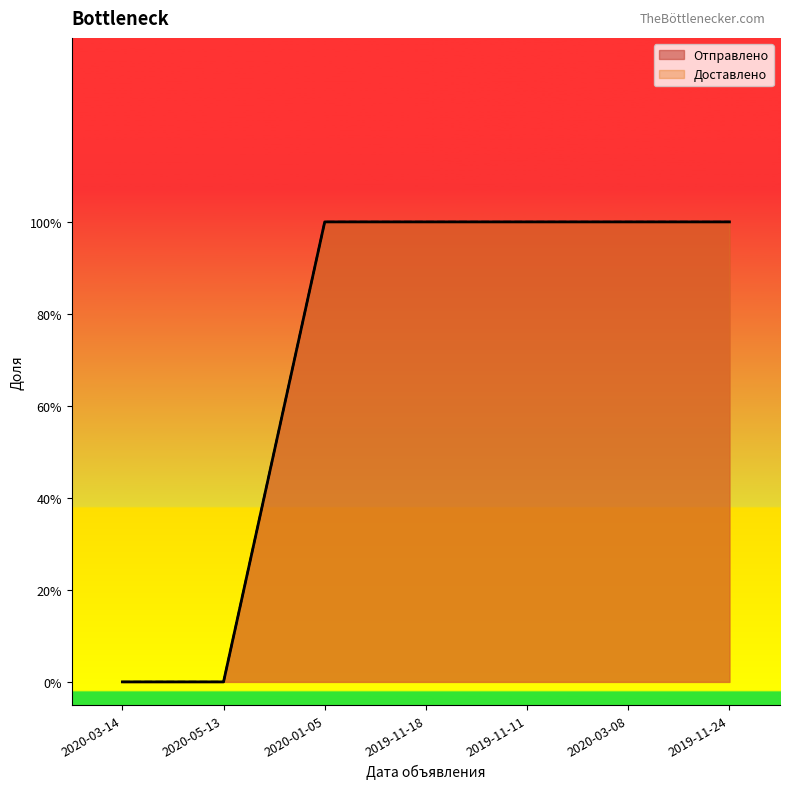

The value of Отправлено at 2020-03-14 is -1. True or false?

False